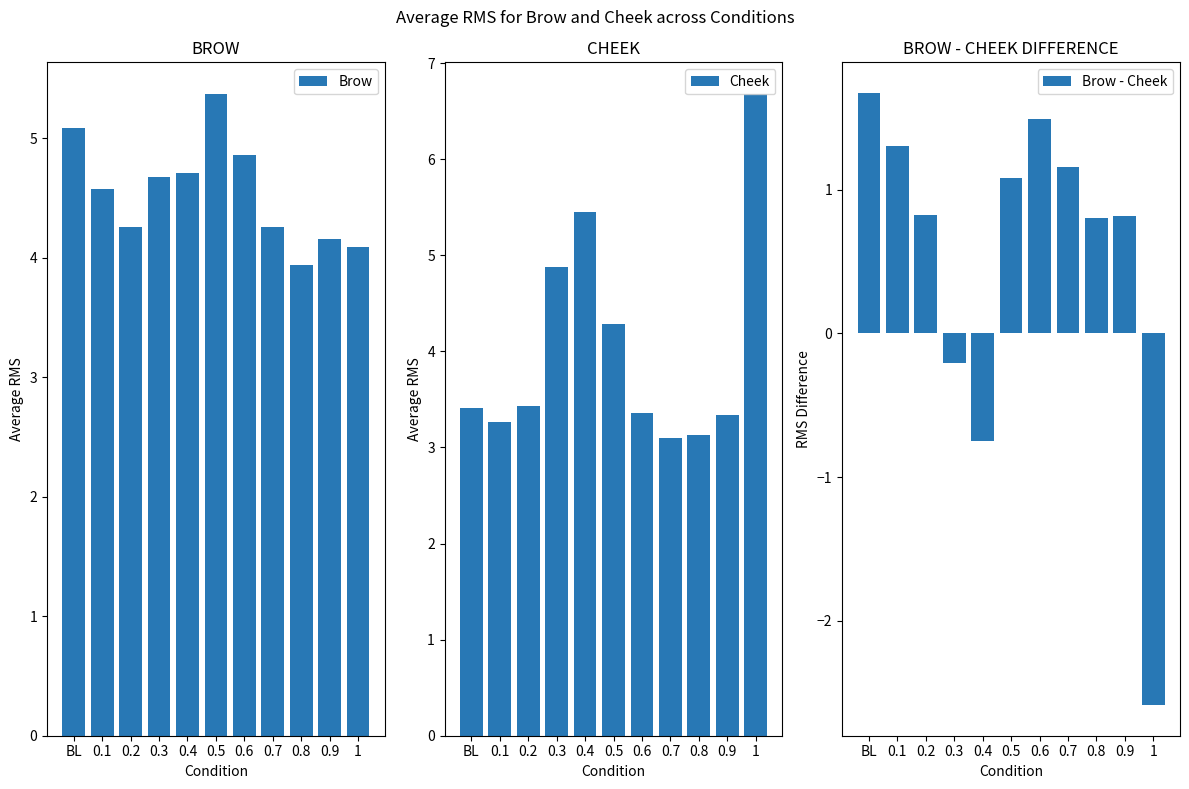

Reading right to left, transcribe all the data shown in this chart.

Brow: 1=4.1	0.9=4.2	0.8=3.9	0.7=4.3	0.6=4.9	0.5=5.4	0.4=4.7	0.3=4.7	0.2=4.3	0.1=4.6	BL=5.1
Cheek: 1=6.7	0.9=3.3	0.8=3.1	0.7=3.1	0.6=3.4	0.5=4.3	0.4=5.5	0.3=4.9	0.2=3.4	0.1=3.3	BL=3.4
Brow - Cheek: 1=-2.6	0.9=0.8	0.8=0.8	0.7=1.2	0.6=1.5	0.5=1.1	0.4=-0.8	0.3=-0.2	0.2=0.8	0.1=1.3	BL=1.7